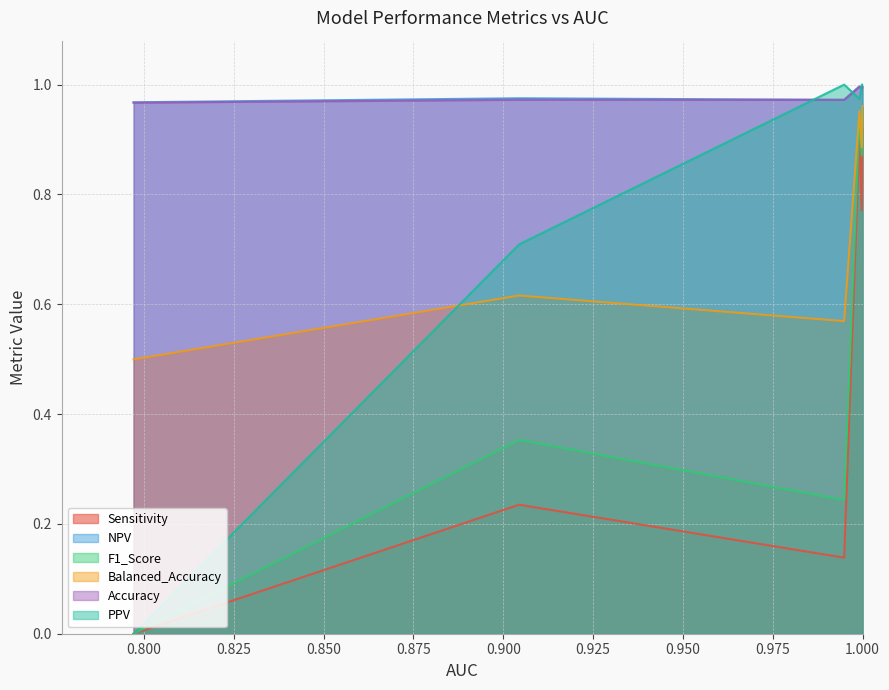

True or false: NPV and Sensitivity cross at least once.

False